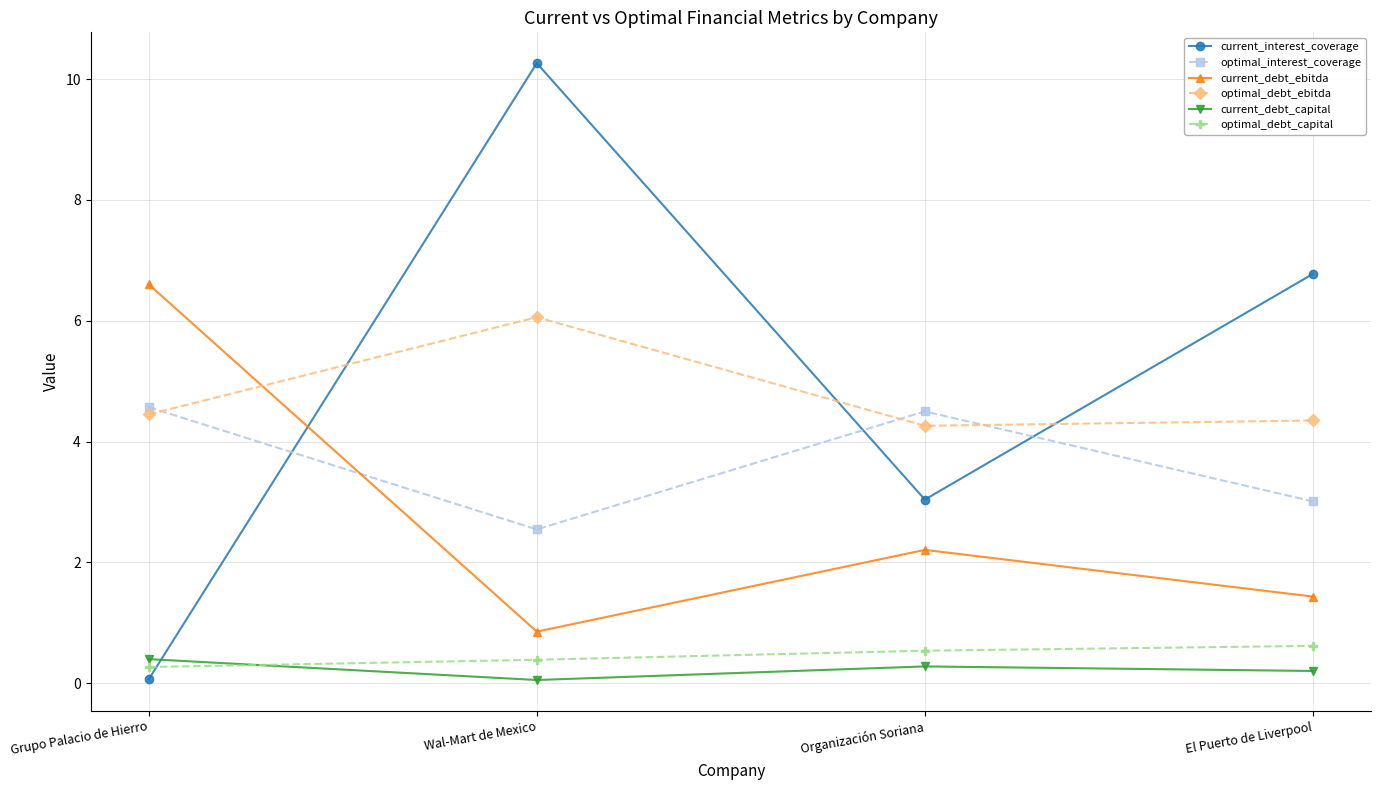

At which label is current_debt_ebitda closest to 3?

Organización Soriana